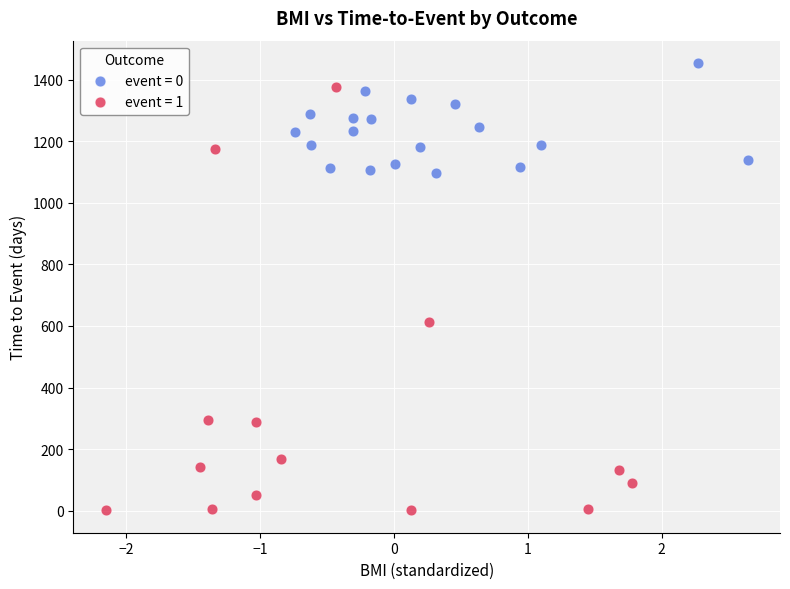

What are all the series names shown in the legend?

event = 0, event = 1